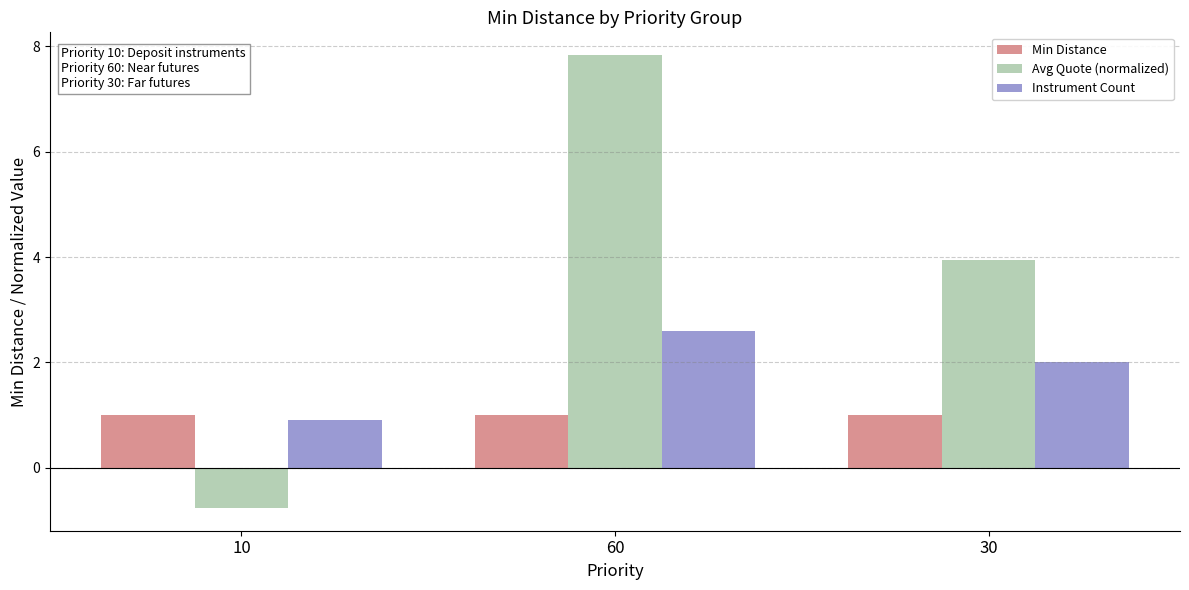

Is the value of Instrument Count at 60 greater than the value of Min Distance at 60?

Yes